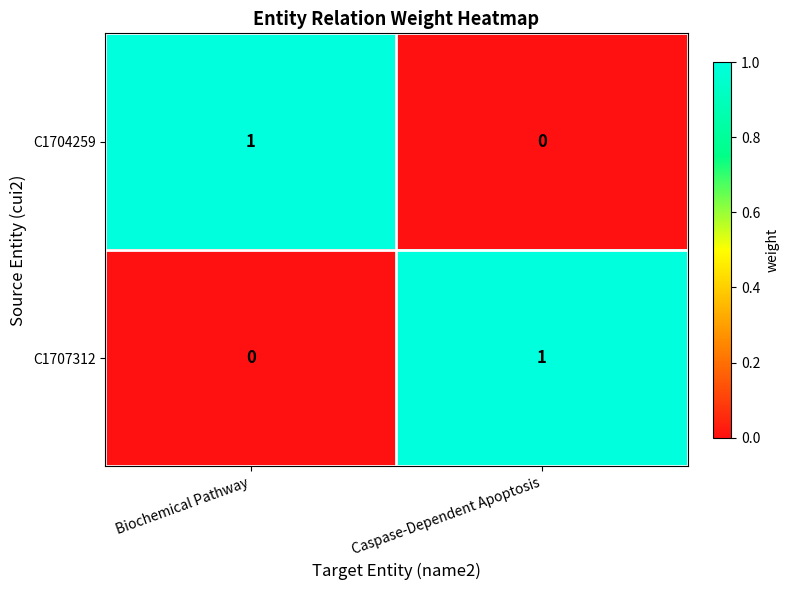

True or false: C1704259 has a value of 0 at Caspase-Dependent Apoptosis.

True